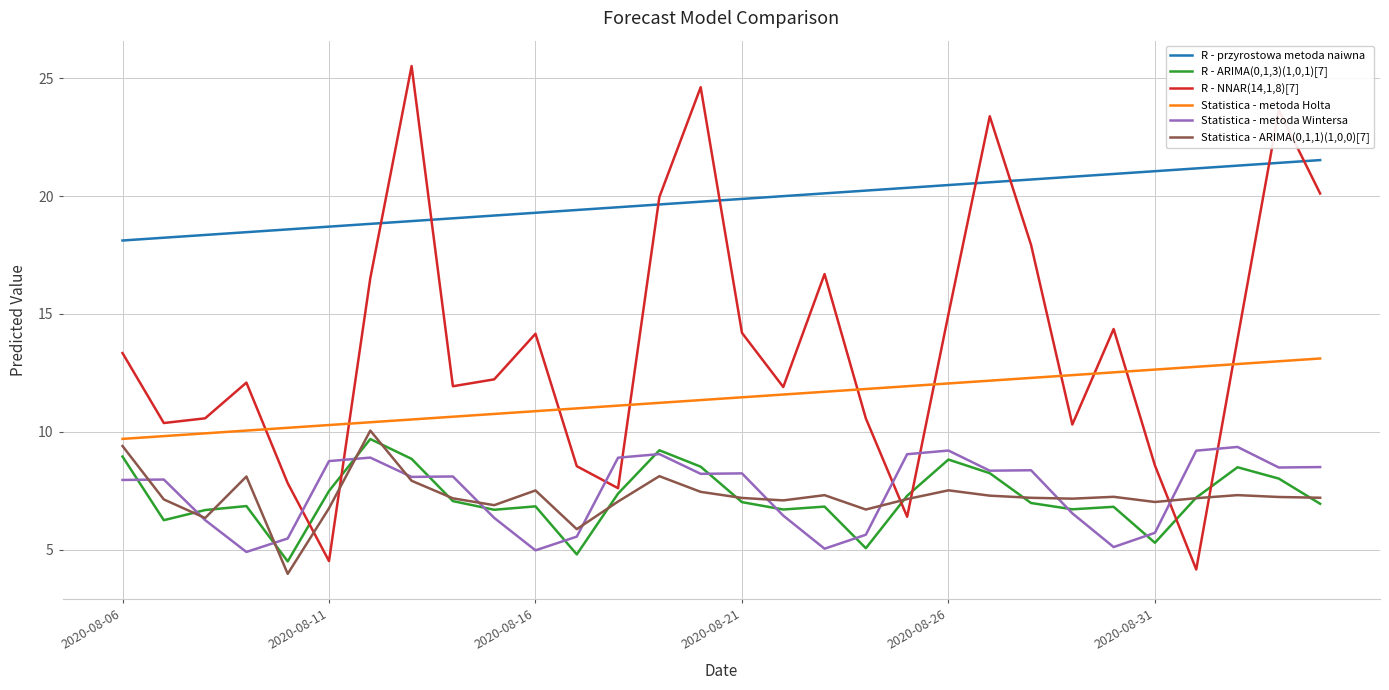

Which series has the largest total across all categories?

R - przyrostowa metoda naiwna